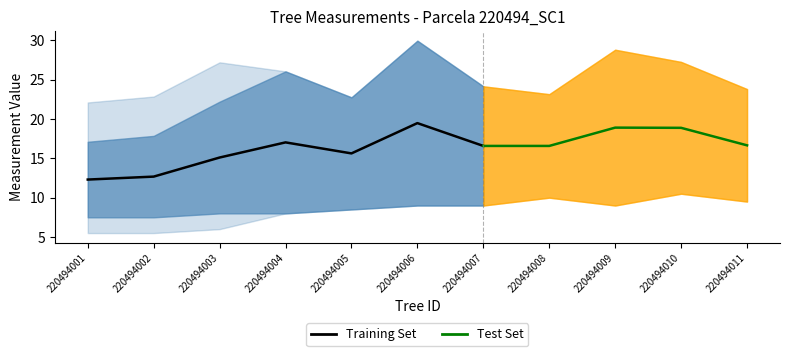

What is the difference between the highest and lowest values at 220494004?

18.1